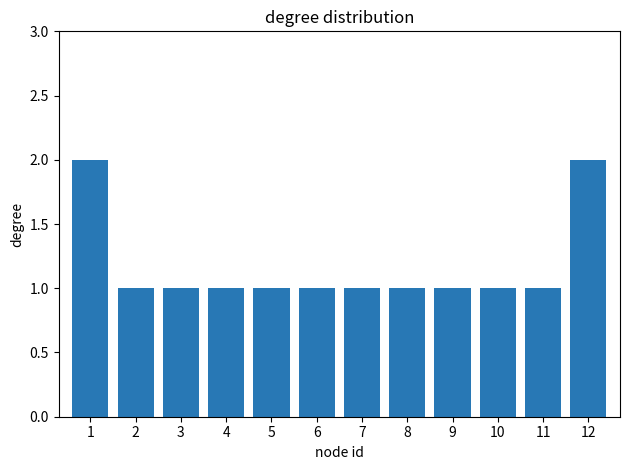

What is the difference between the maximum and minimum values?

1